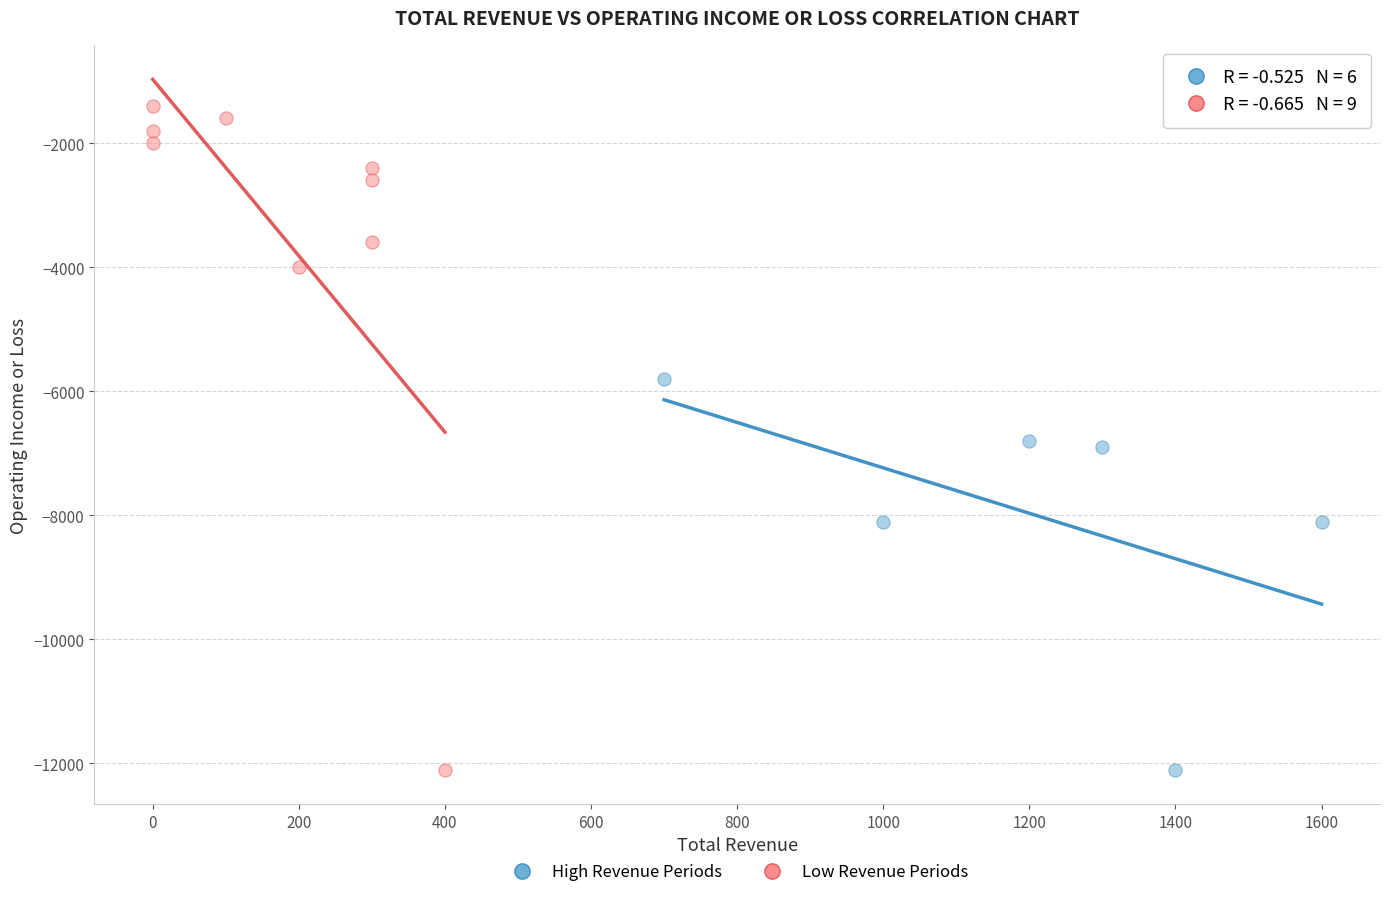

Which series contains the highest Y value?

Low Revenue Periods